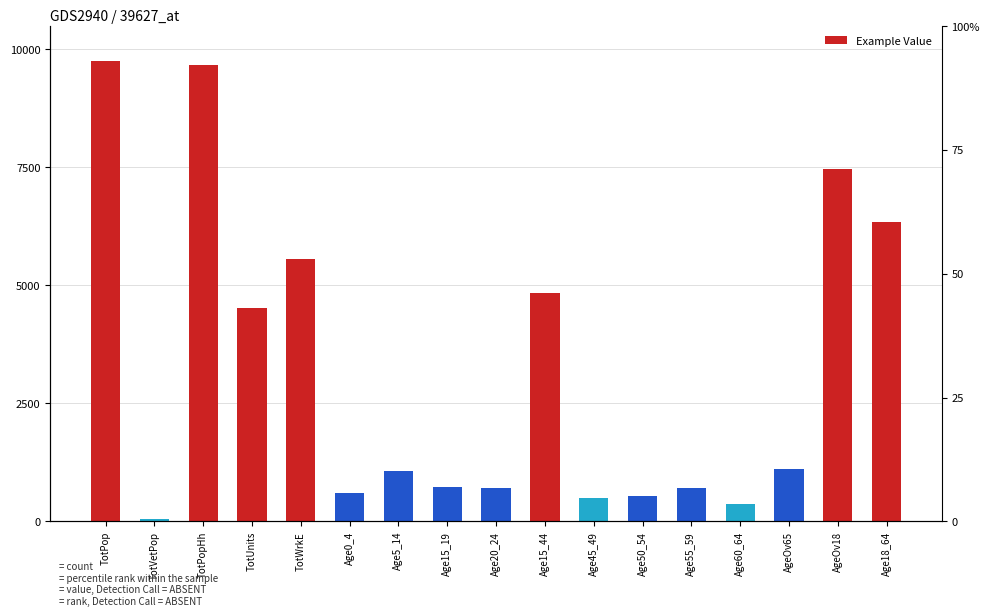

What is the difference between the maximum and minimum values?

9692